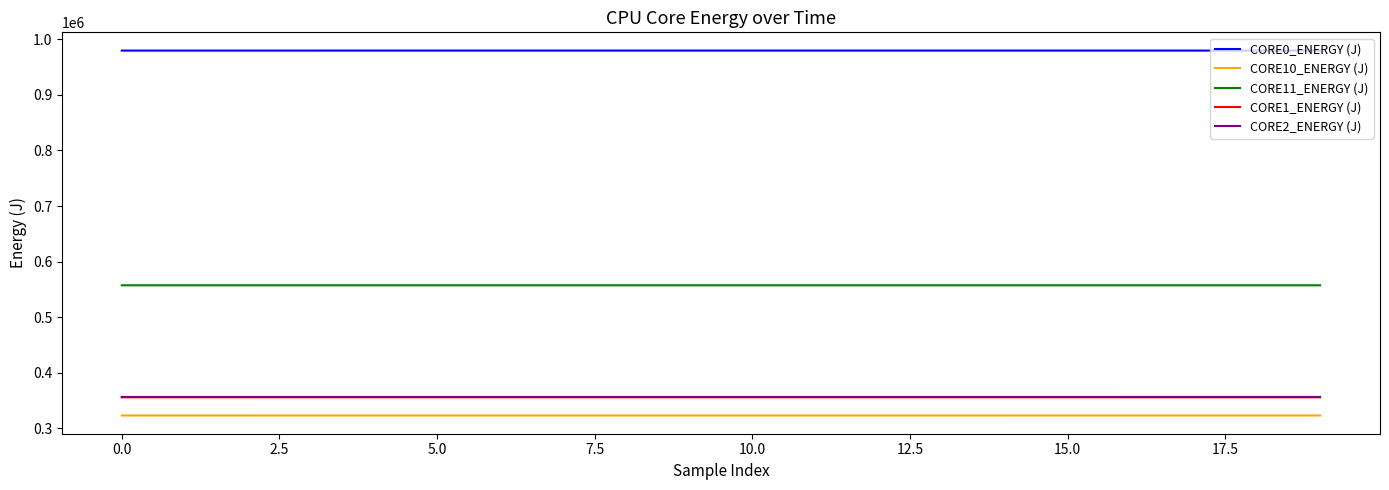

True or false: CORE10_ENERGY (J) and CORE0_ENERGY (J) cross at least once.

False